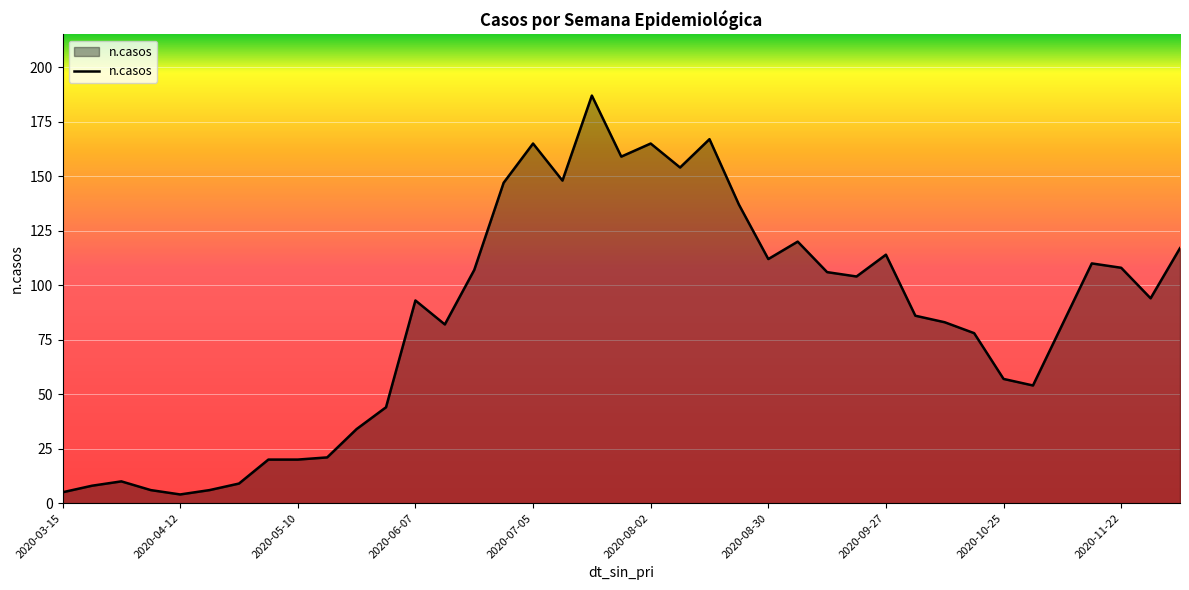

What is the difference between the maximum and minimum values?

183